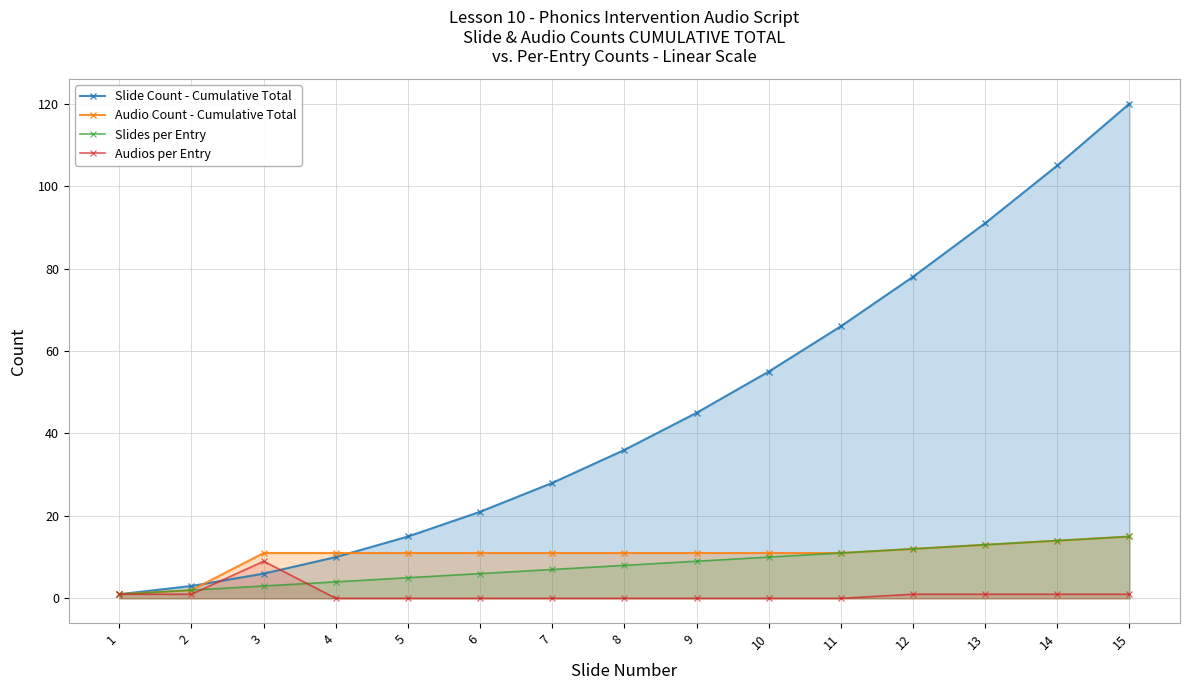

Which series has the largest total across all categories?

Slide Count - Cumulative Total